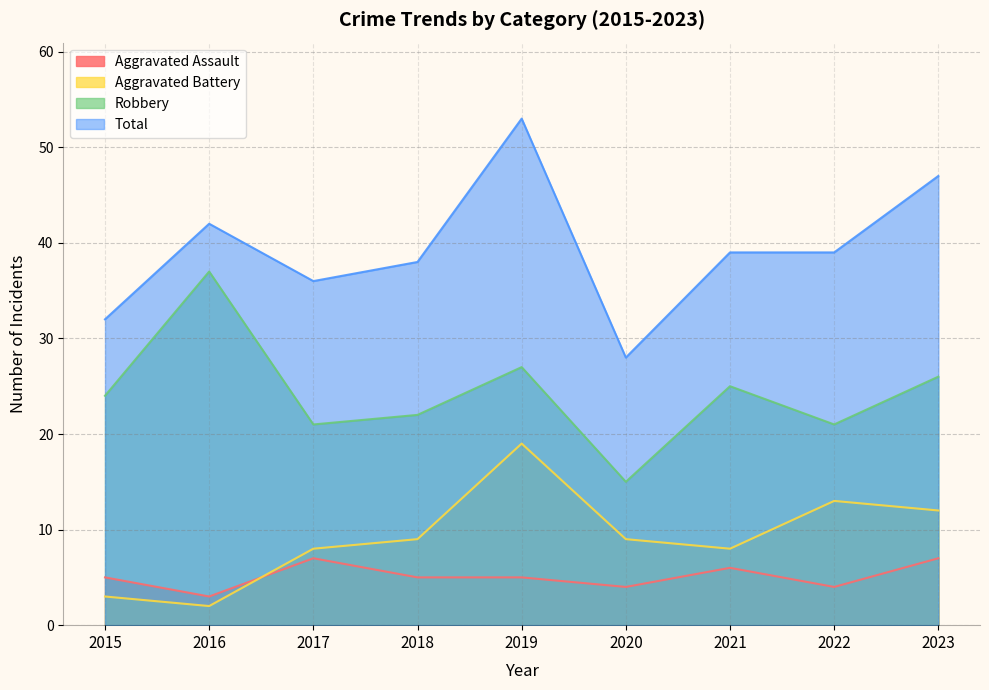

How many data points in Robbery are less than 24?

4